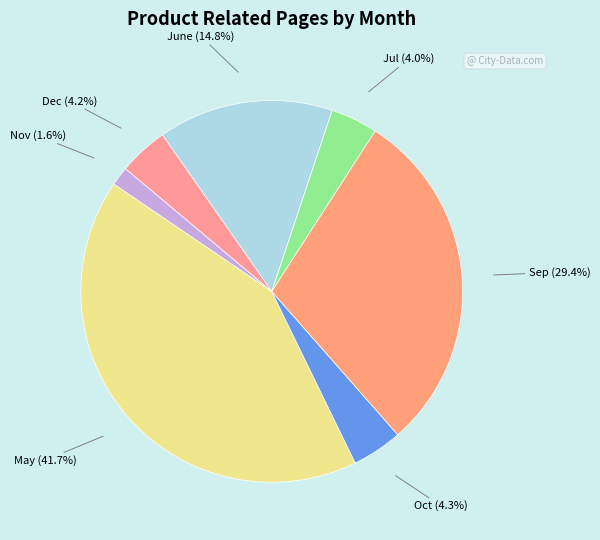

To the nearest percent, what is the difference between the largest and smallest slice percentages?

40%